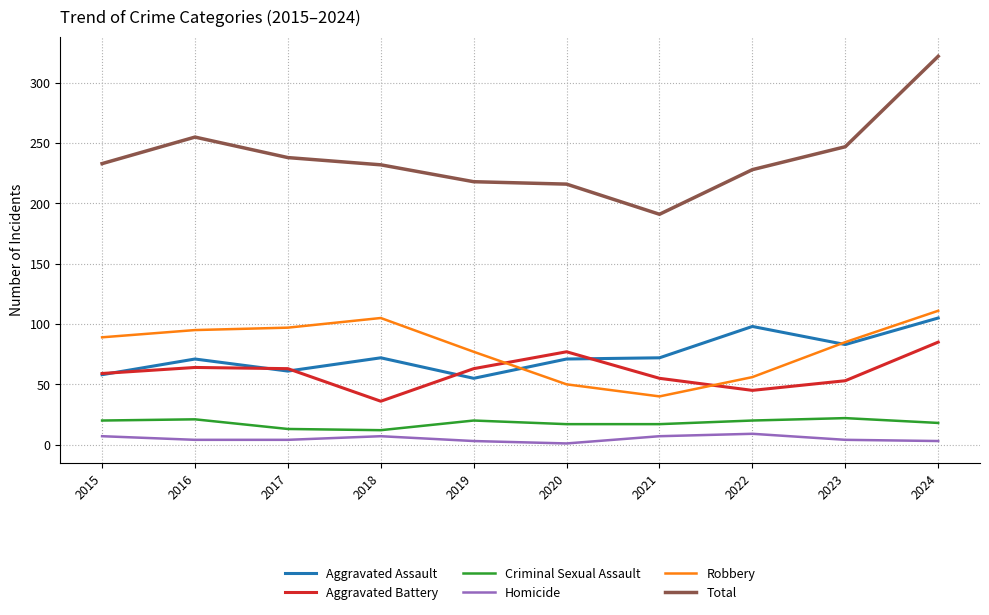

True or false: Criminal Sexual Assault and Robbery cross at least once.

False